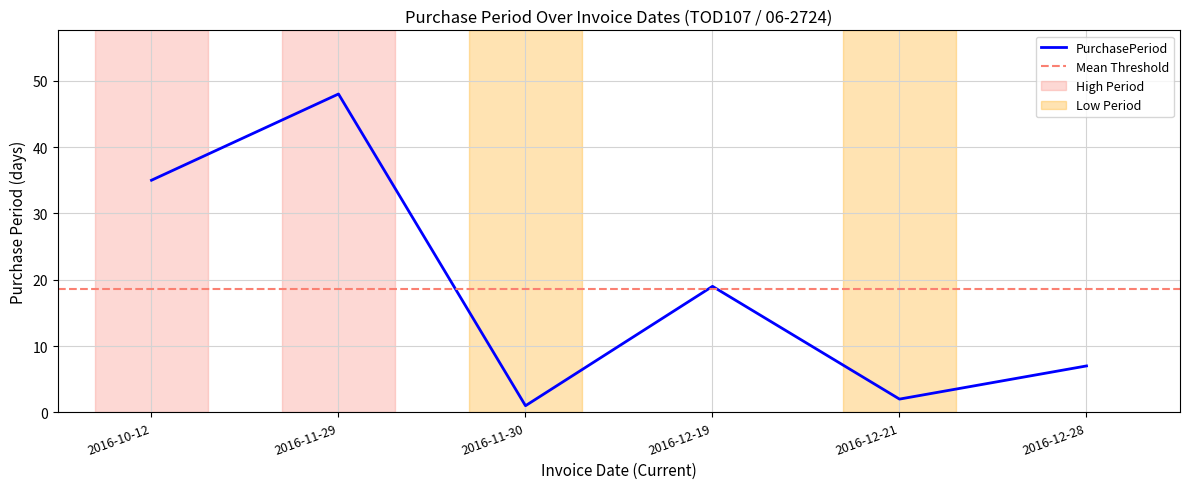

Reading right to left, what are all the values shown in this chart?

2016-12-28=7	2016-12-21=2	2016-12-19=19	2016-11-30=1	2016-11-29=48	2016-10-12=35